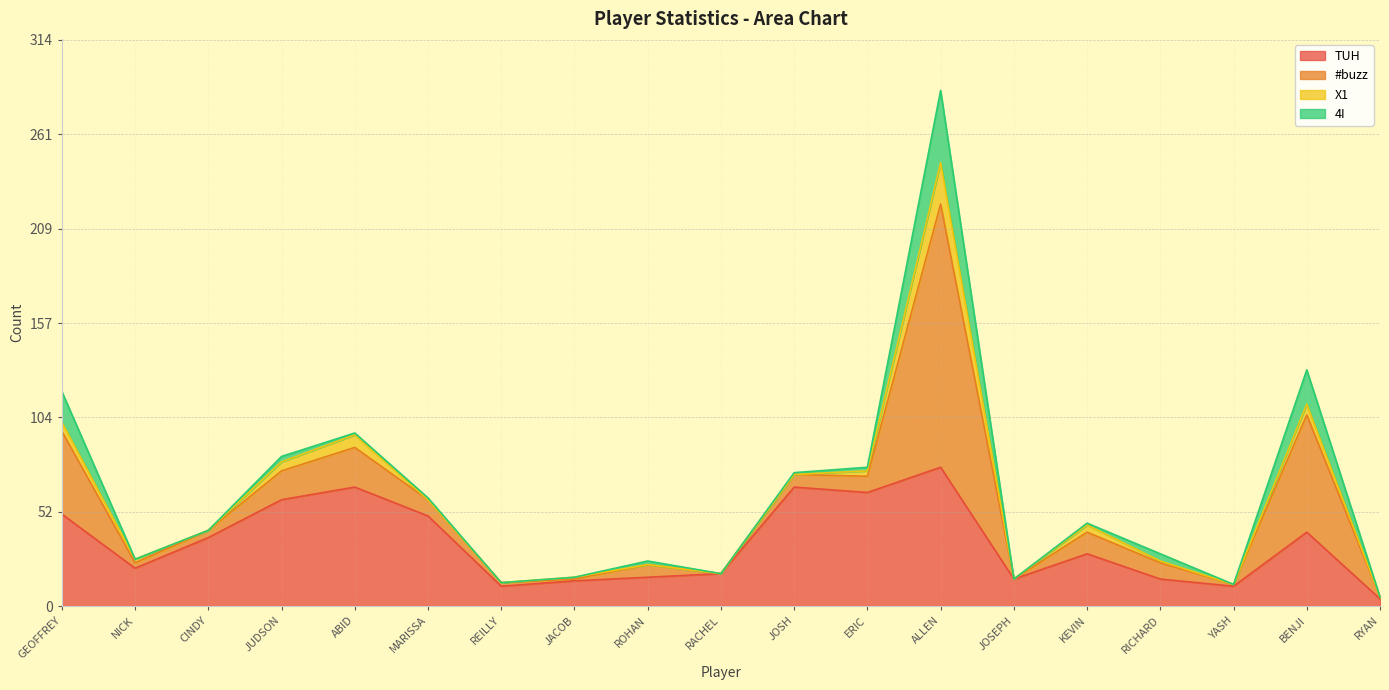

What is the highest value of the X1 series?

23